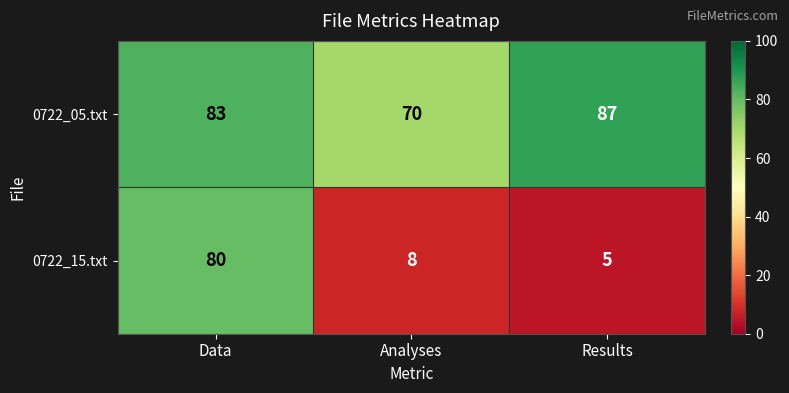

What is the difference between the second highest and minimum values in the 0722_15.txt series?

3